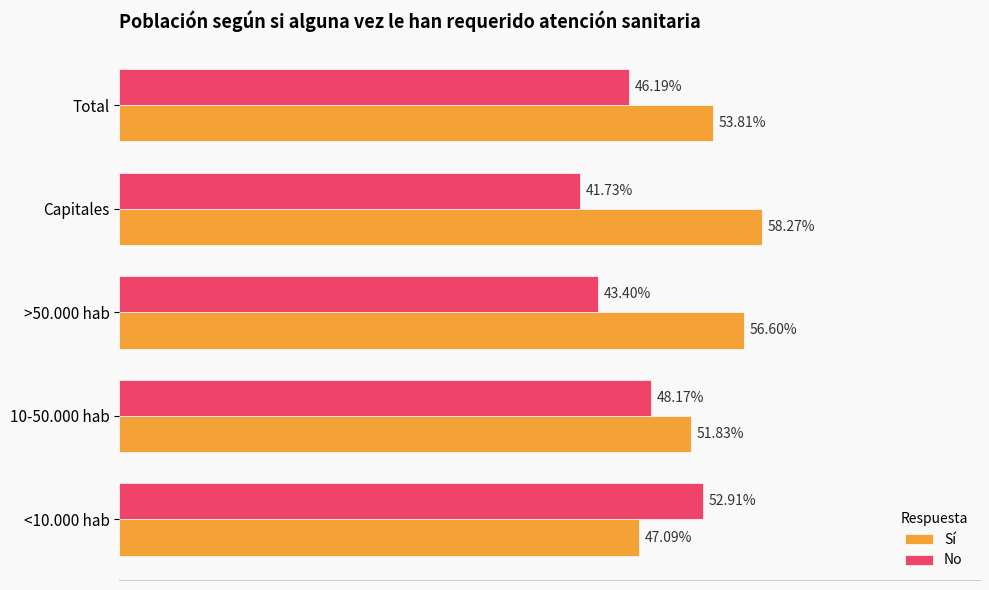

What are all the series names shown in the legend?

Sí, No